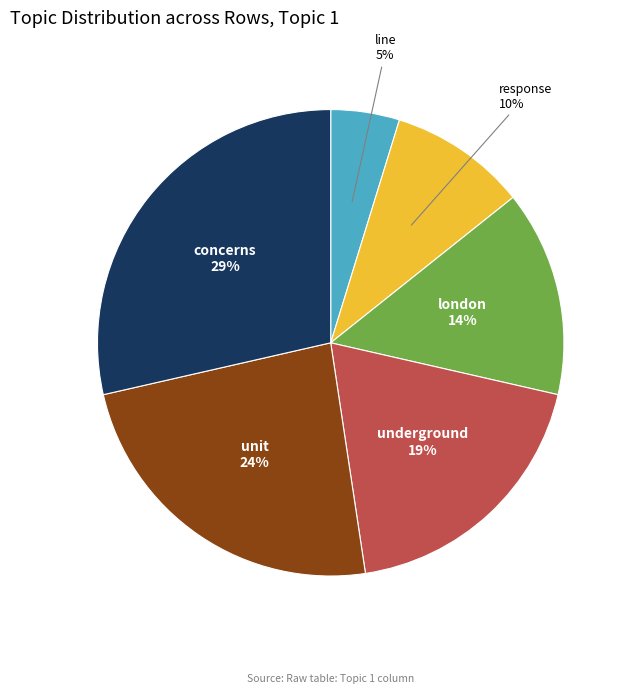

Is there a majority slice in this chart?

No